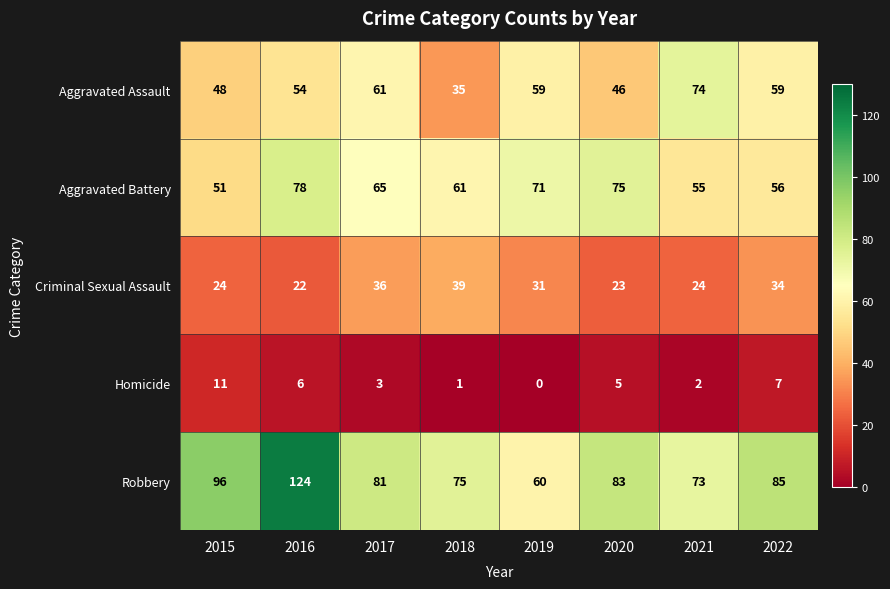

What is the difference between the highest and lowest values at 2022?

78